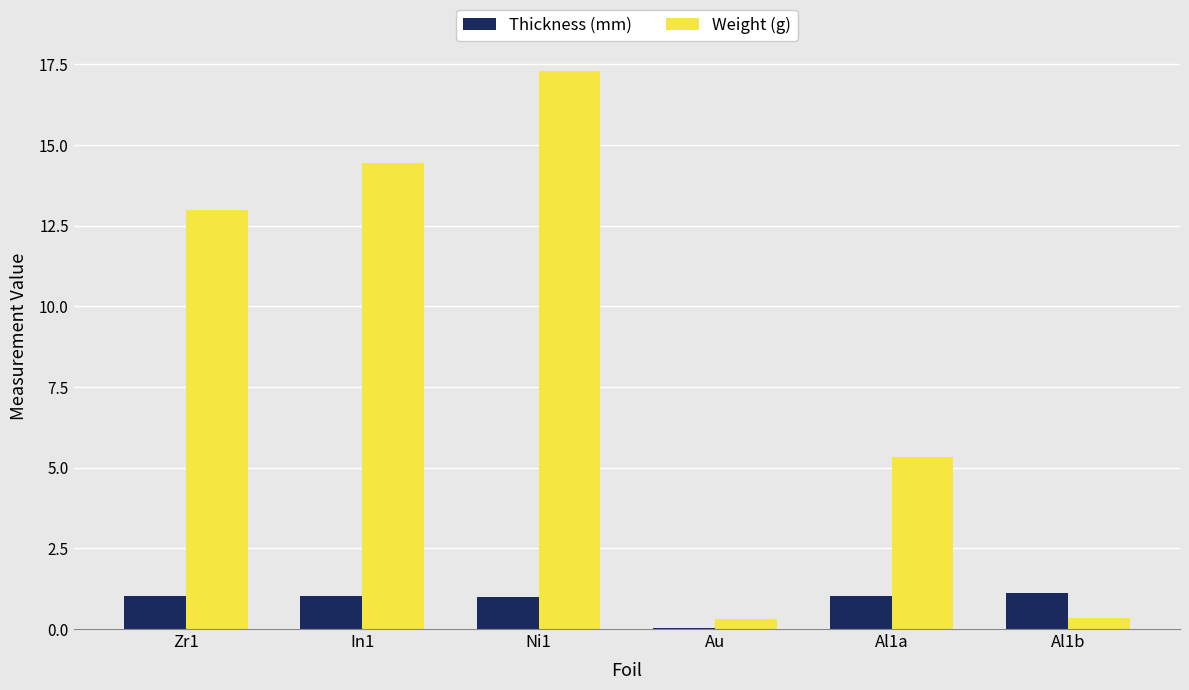

Are the bars grouped side by side (vs. stacked)?

Yes